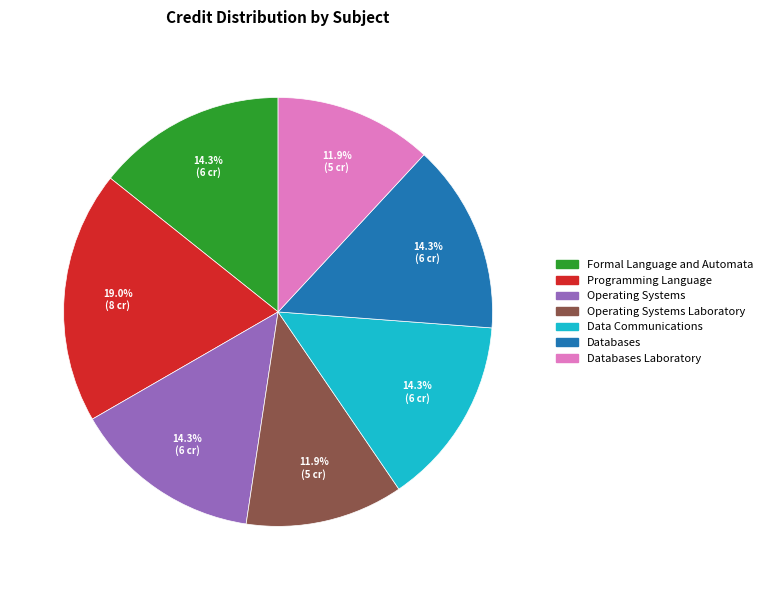

Is there any slice that represents more than half of the pie?

No